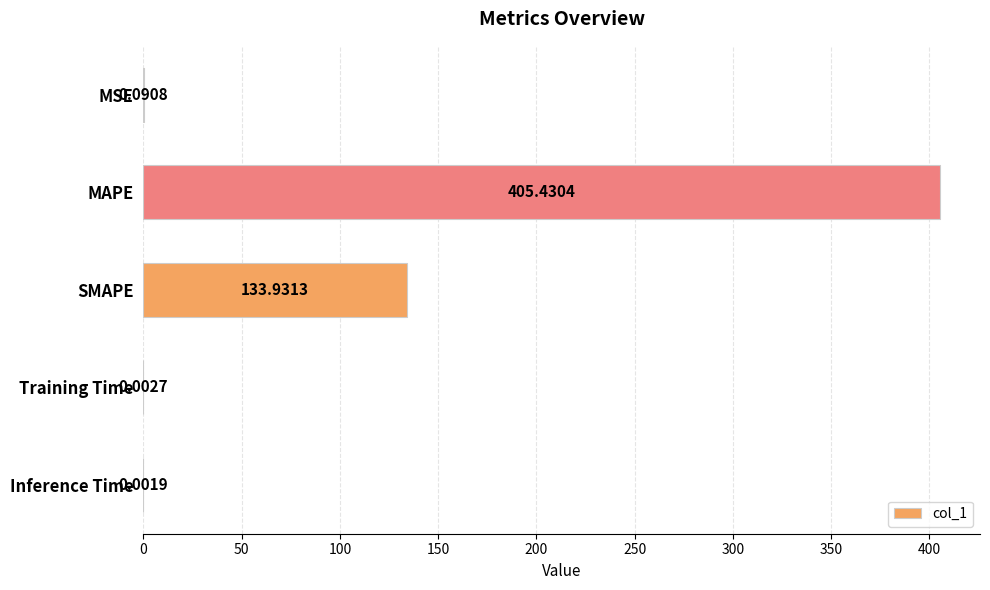

Which category has the highest value across all series?

MAPE